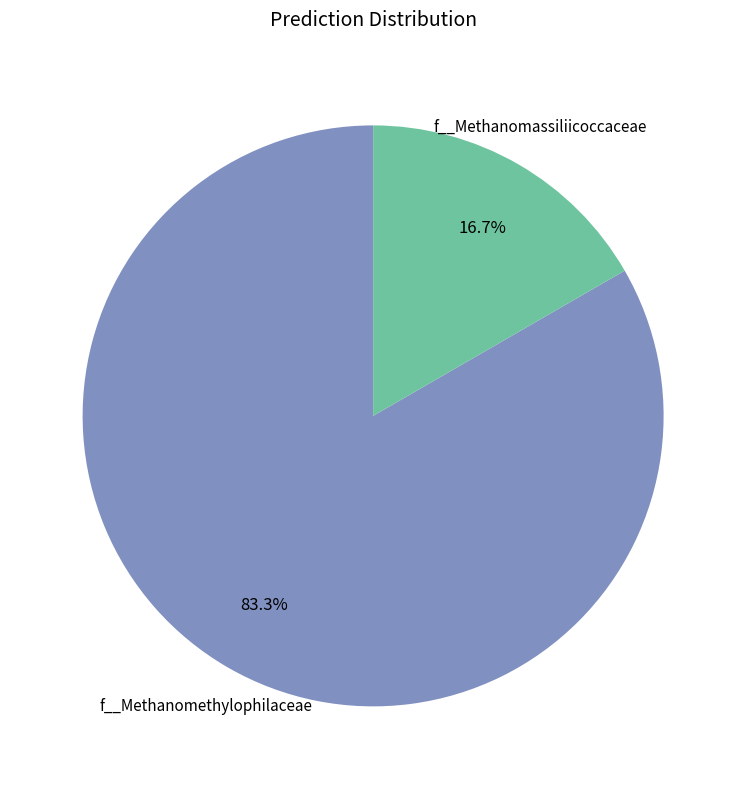

Is there a majority slice in this chart?

Yes